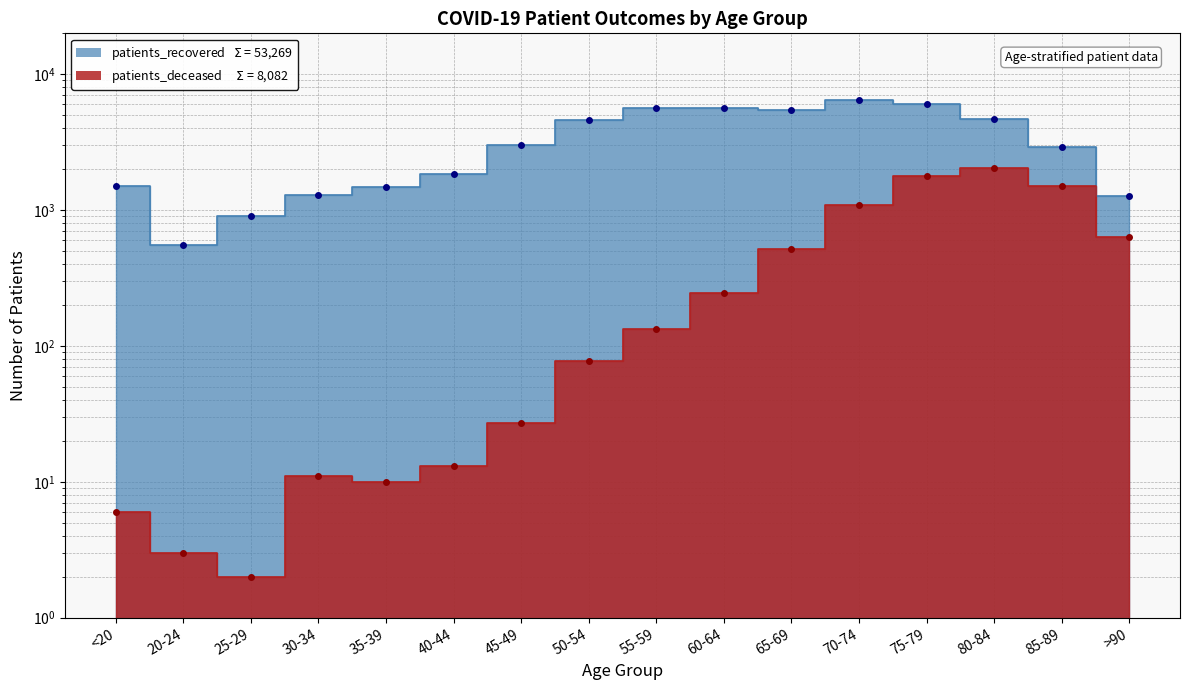

How many values in the patients_recovered series exceed 3015?

7